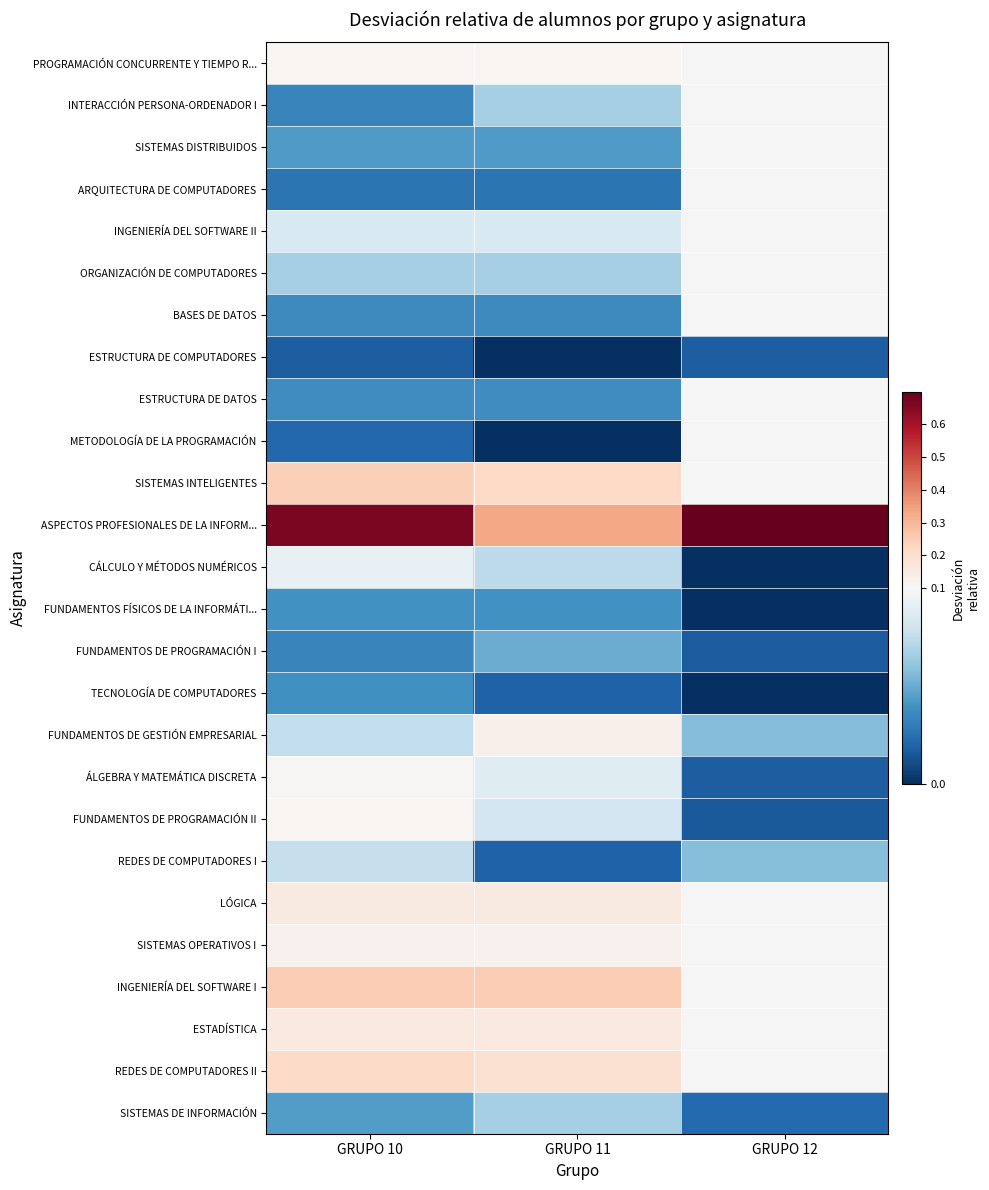

The TECNOLOGÍA DE COMPUTADORES series shows 0.0 at GRUPO 12. True or false?

True